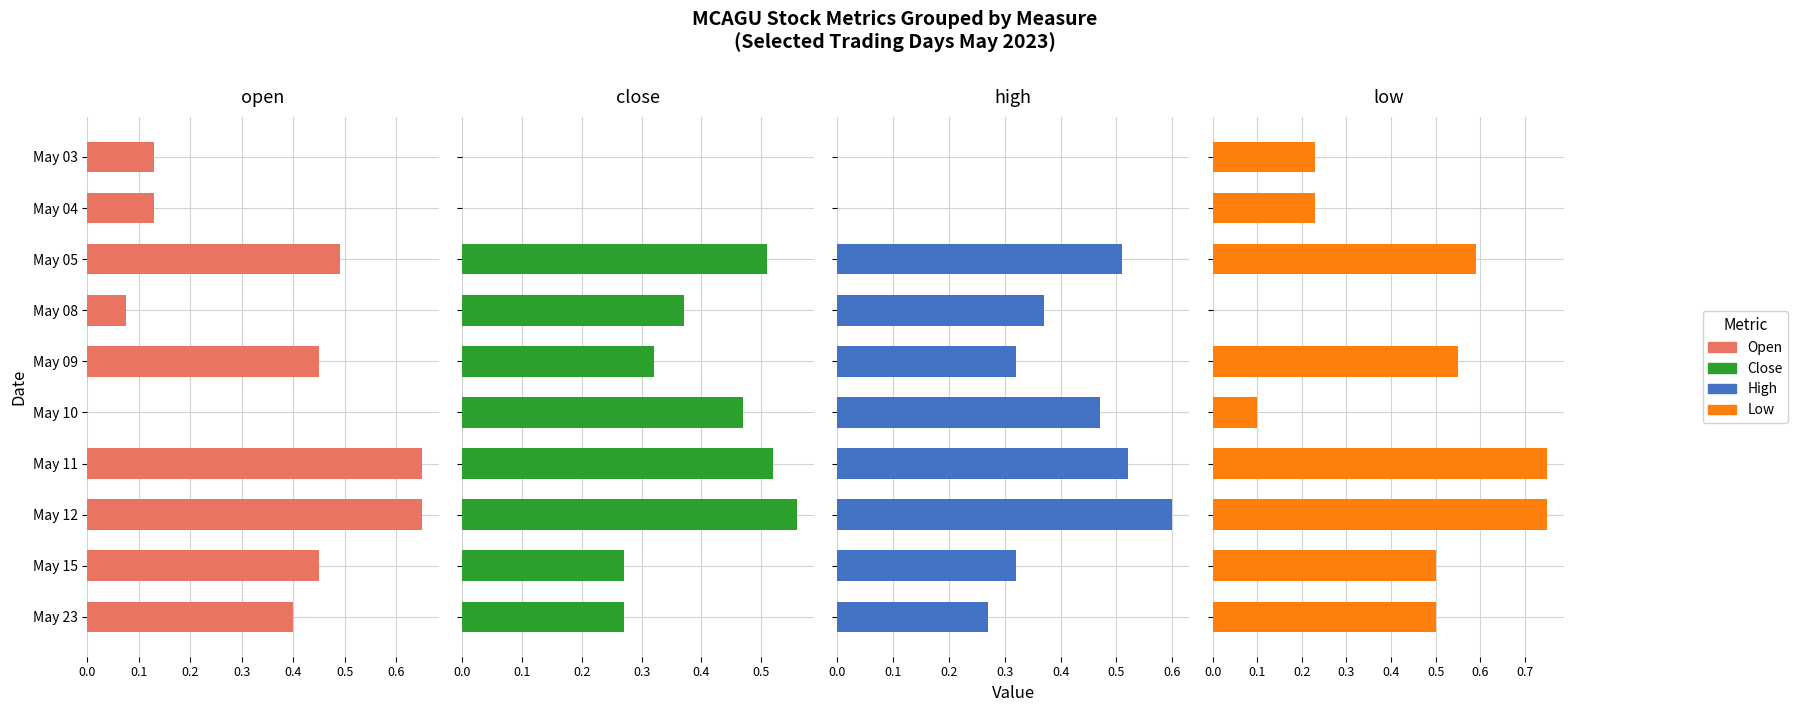

List the series in order of their peak value, lowest first.

close, high, open, low